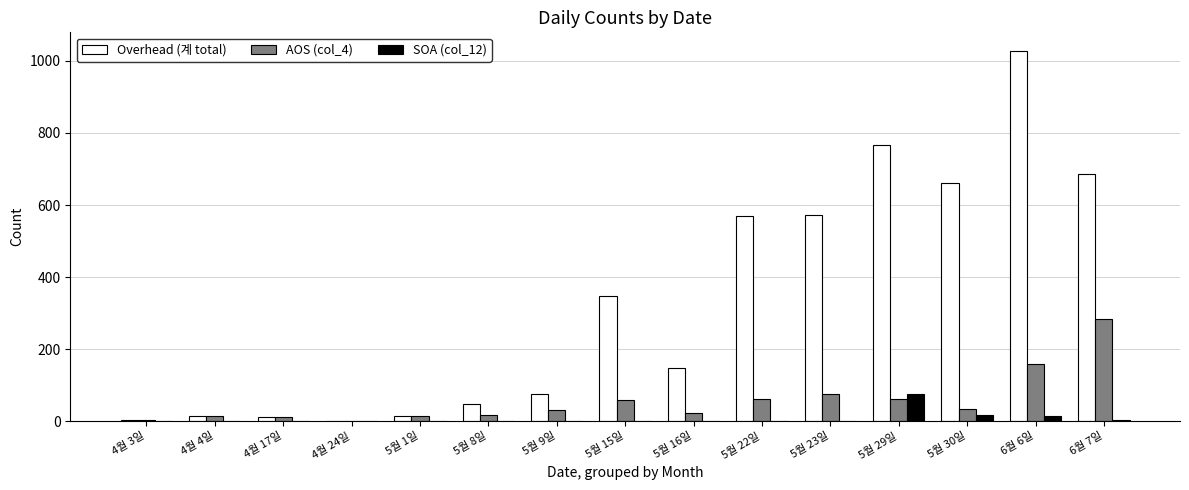

At which category is the sum across all series the highest?

6월 6일